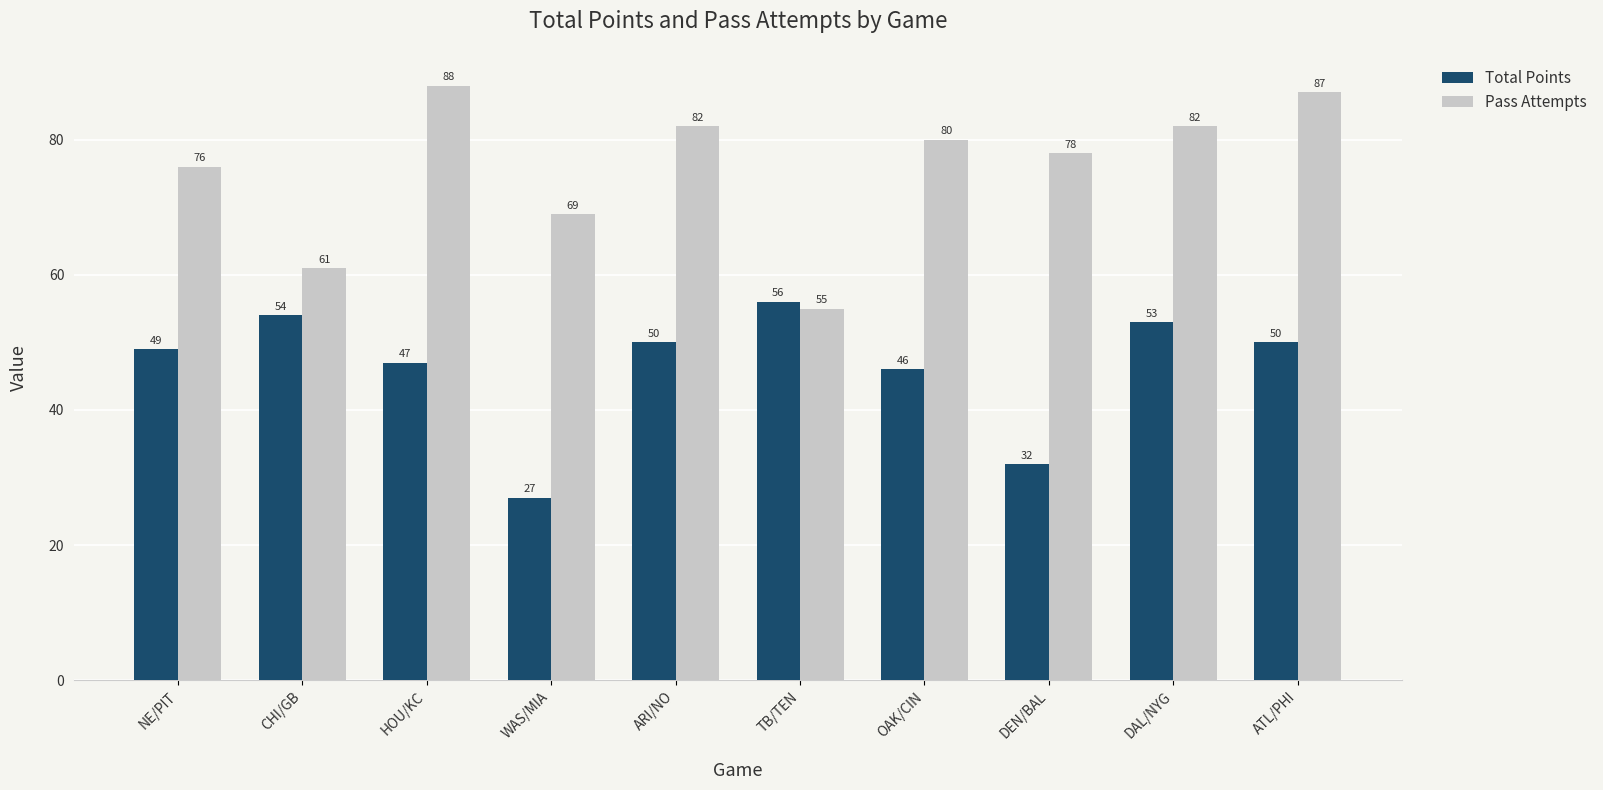

Reading left to right, extract all data points from this chart.

Total Points: NE/PIT=49	CHI/GB=54	HOU/KC=47	WAS/MIA=27	ARI/NO=50	TB/TEN=56	OAK/CIN=46	DEN/BAL=32	DAL/NYG=53	ATL/PHI=50
Pass Attempts: NE/PIT=76	CHI/GB=61	HOU/KC=88	WAS/MIA=69	ARI/NO=82	TB/TEN=55	OAK/CIN=80	DEN/BAL=78	DAL/NYG=82	ATL/PHI=87